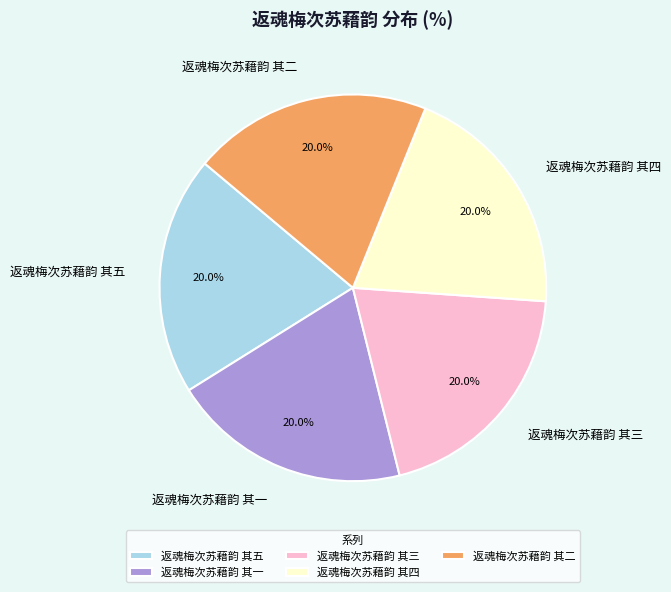

How much of the chart is everything except 返魂梅次苏藉韵 其二?

80.0%